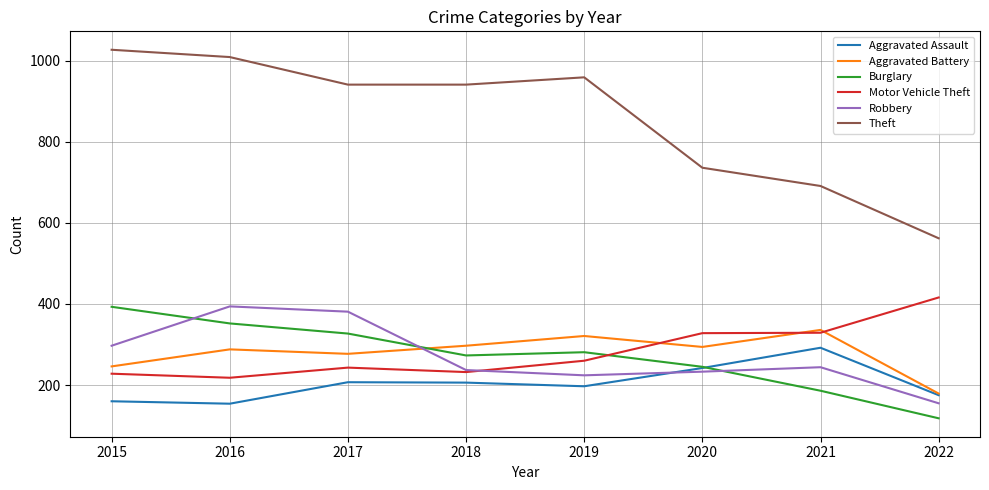

How many interior local valleys does the Burglary series have?

1